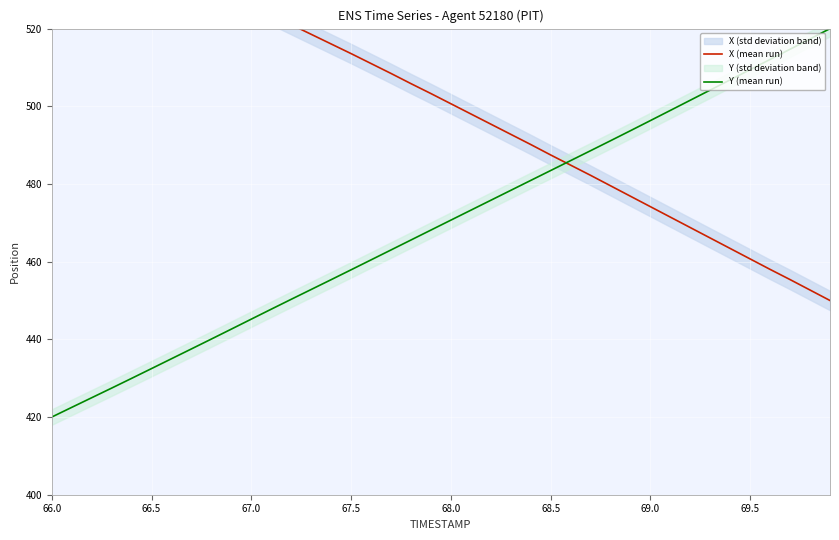

At which label does X (mean run) first exceed 503?

66.0